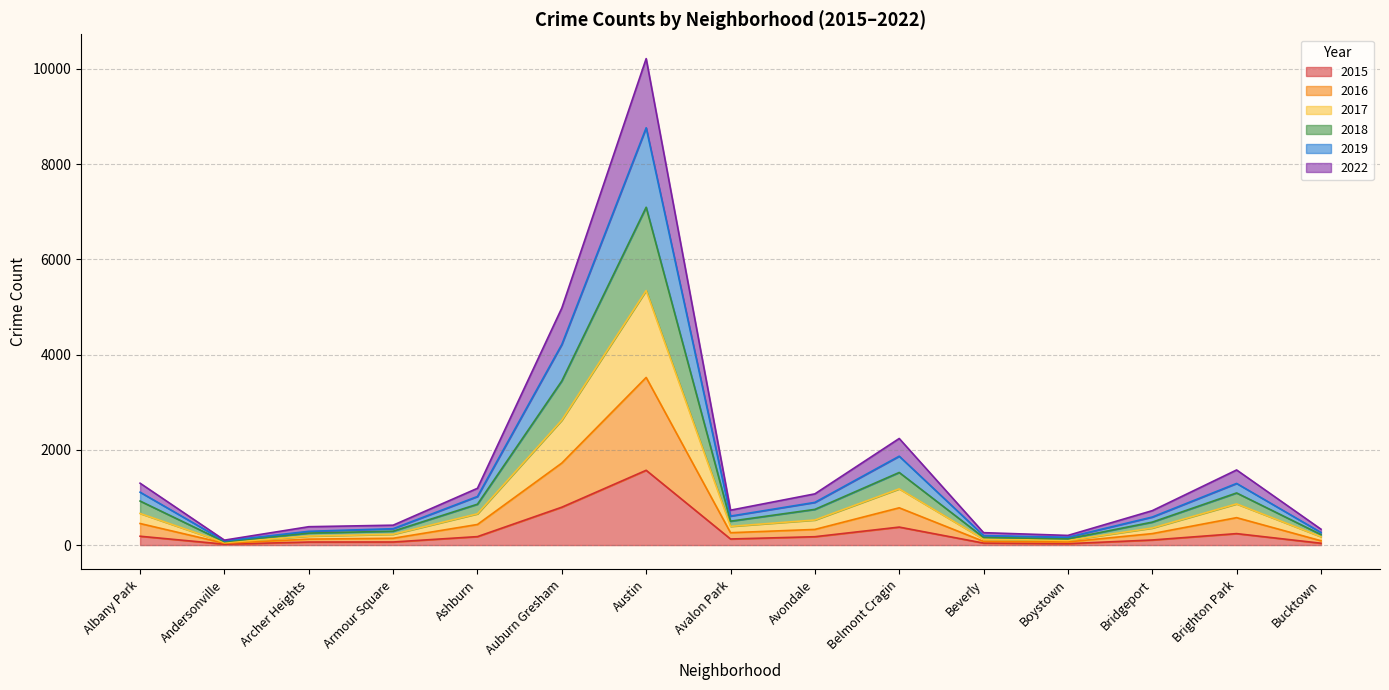

At which category is the sum across all series the highest?

Austin